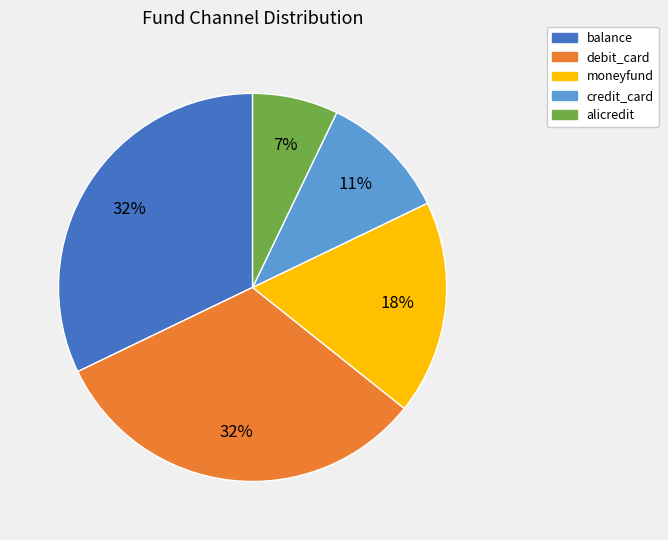

What percentage is the moneyfund slice, to the nearest percent?

18%